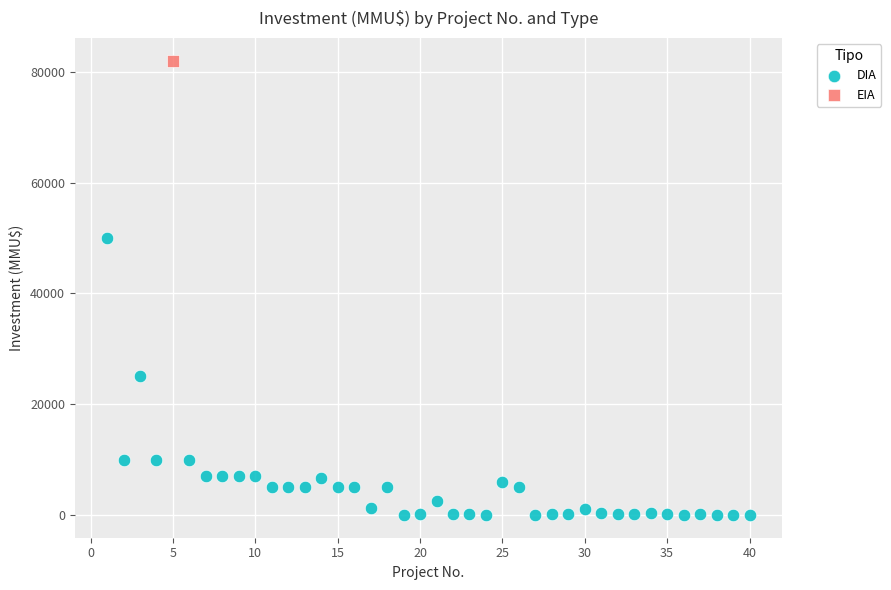

What are all the series names shown in the legend?

DIA, EIA